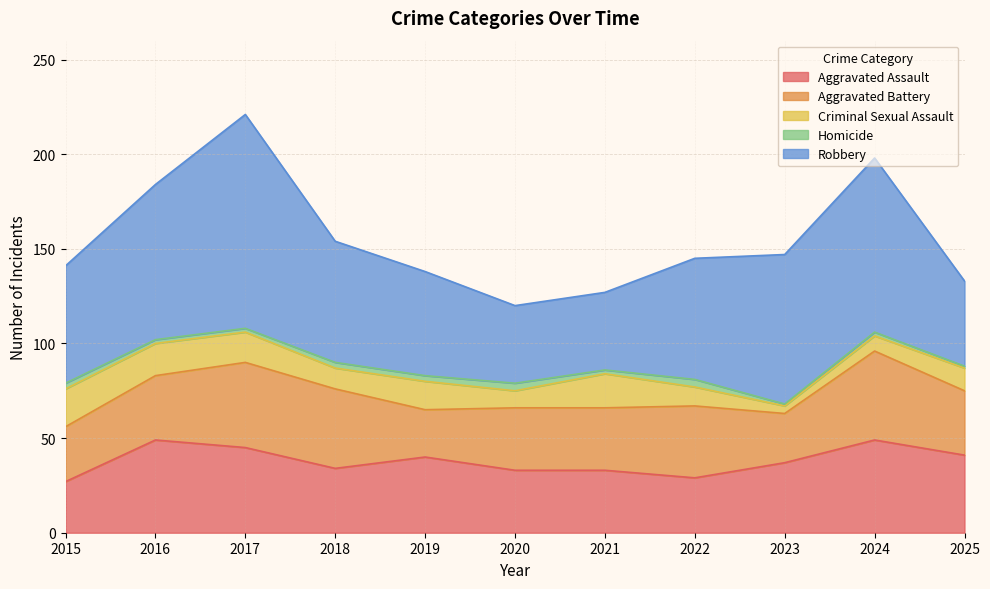

Which series has the largest range (max minus min)?

Robbery